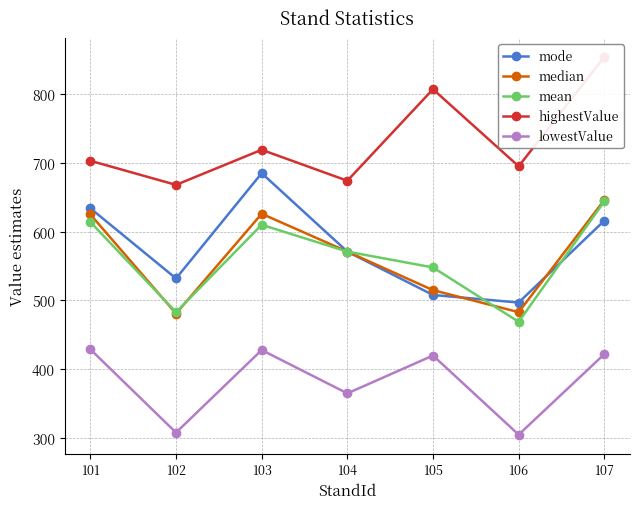

Reading left to right, extract all data points from this chart.

mode: 101=634	102=532	103=685	104=571	105=508	106=497	107=616
median: 101=625	102=481	103=626	104=571	105=515	106=483	107=646
mean: 101=614	102=483	103=610	104=571	105=548	106=469	107=644
highestValue: 101=703	102=668	103=719	104=674	105=807	106=695	107=854
lowestValue: 101=429	102=308	103=428	104=365	105=420	106=305	107=422